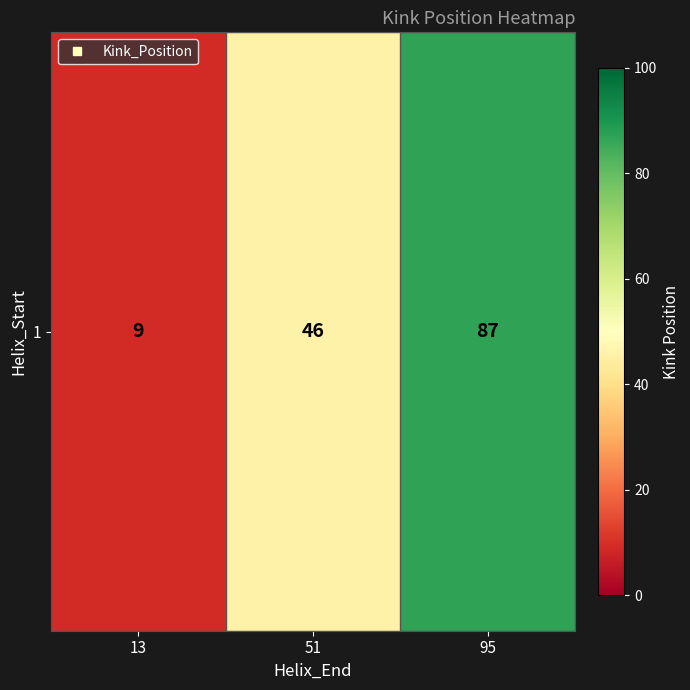

Reading right to left, what are all the values shown in this chart?

95=87	51=46	13=9